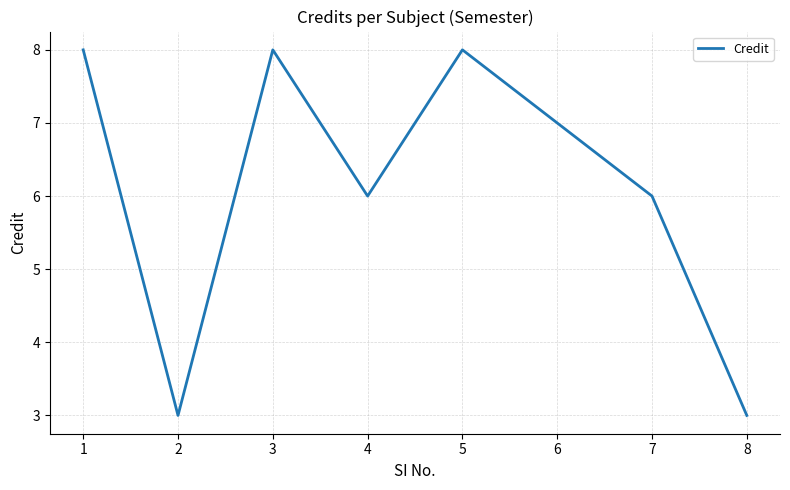

Where does the data first go above 7?

1